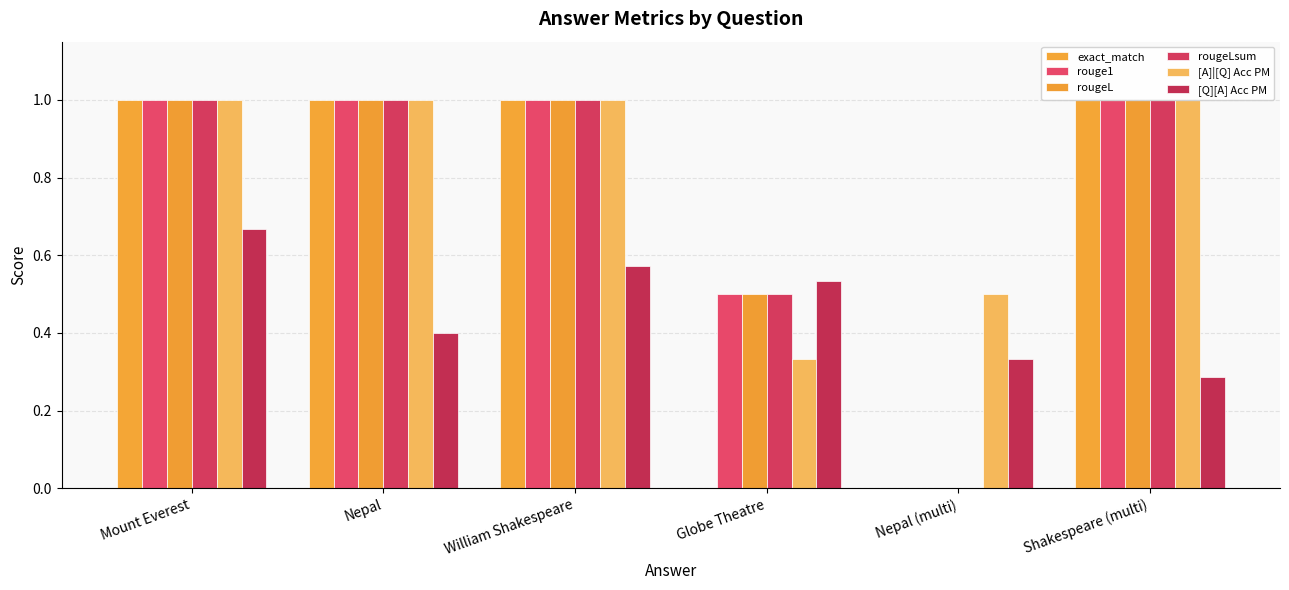

Where is rougeLsum nearest to the value 0?

Nepal (multi)